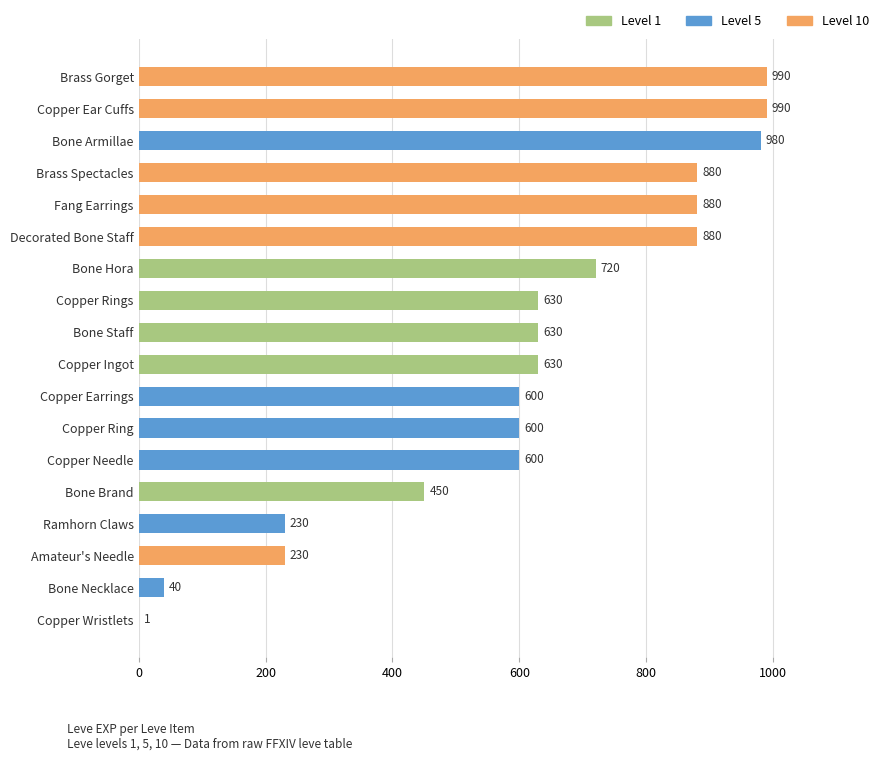

Count the number of data series in this chart.

1